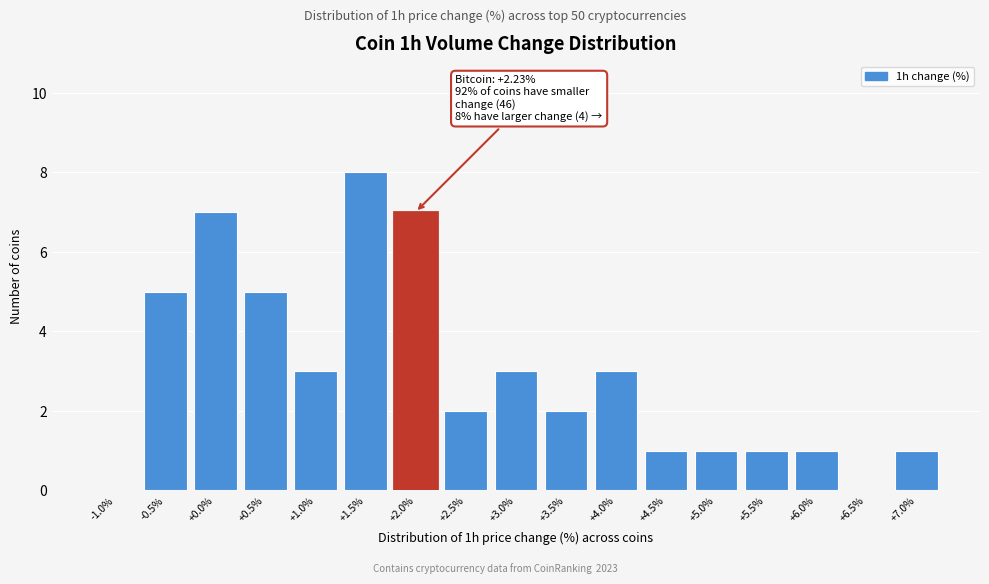

Reading left to right, transcribe all the data shown in this chart.

-1.0%=0	-0.5%=5	+0.0%=7	+0.5%=5	+1.0%=3	+1.5%=8	+2.0%=7	+2.5%=2	+3.0%=3	+3.5%=2	+4.0%=3	+4.5%=1	+5.0%=1	+5.5%=1	+6.0%=1	+6.5%=0	+7.0%=1